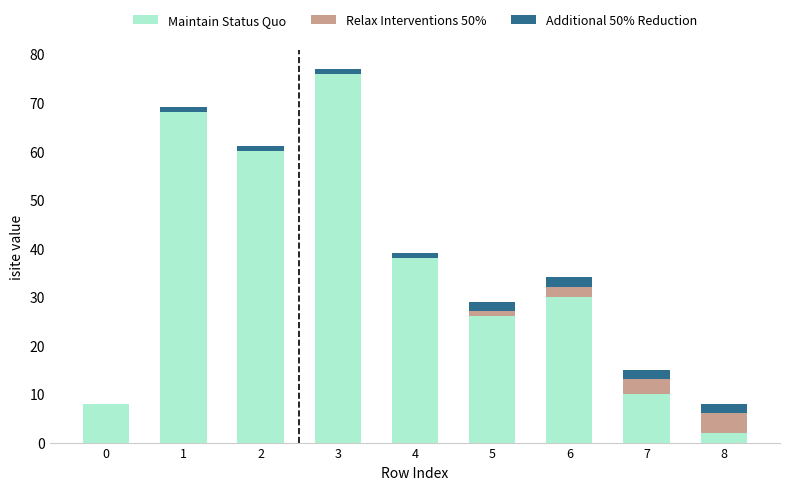

Are the bars grouped side by side (vs. stacked)?

No